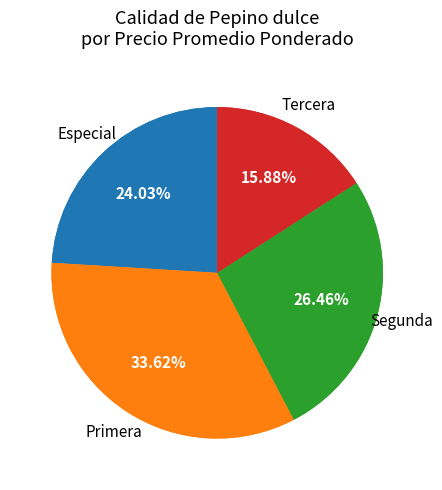

Do Segunda and Segunda together represent more than half of the pie?

No